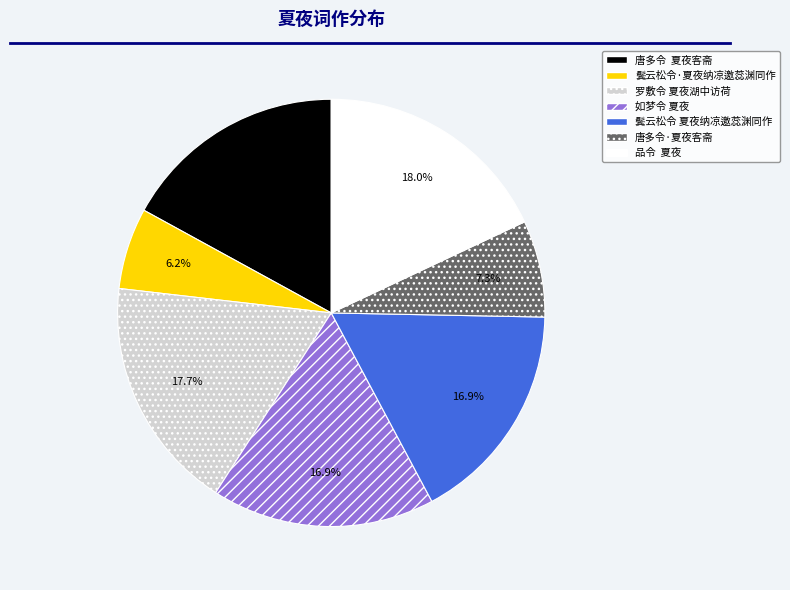

To the nearest percent, what is the difference between the largest and smallest slice percentages?

12%